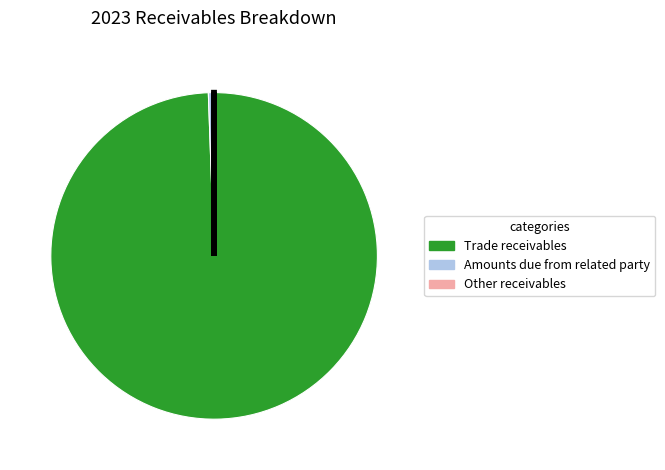

Which slice is the largest?

Trade receivables